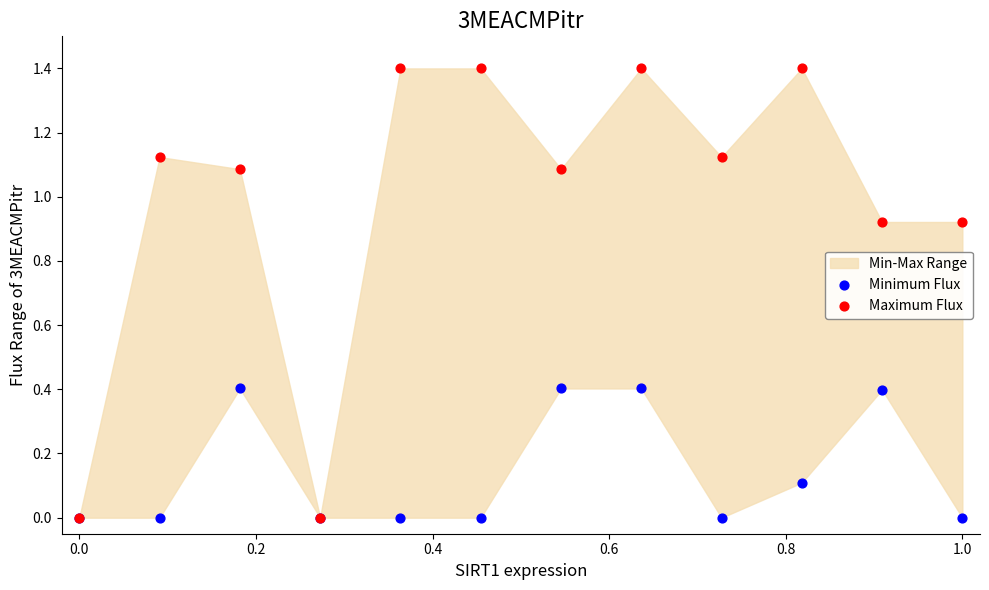

Which series contains the lowest Y value?

Minimum Flux